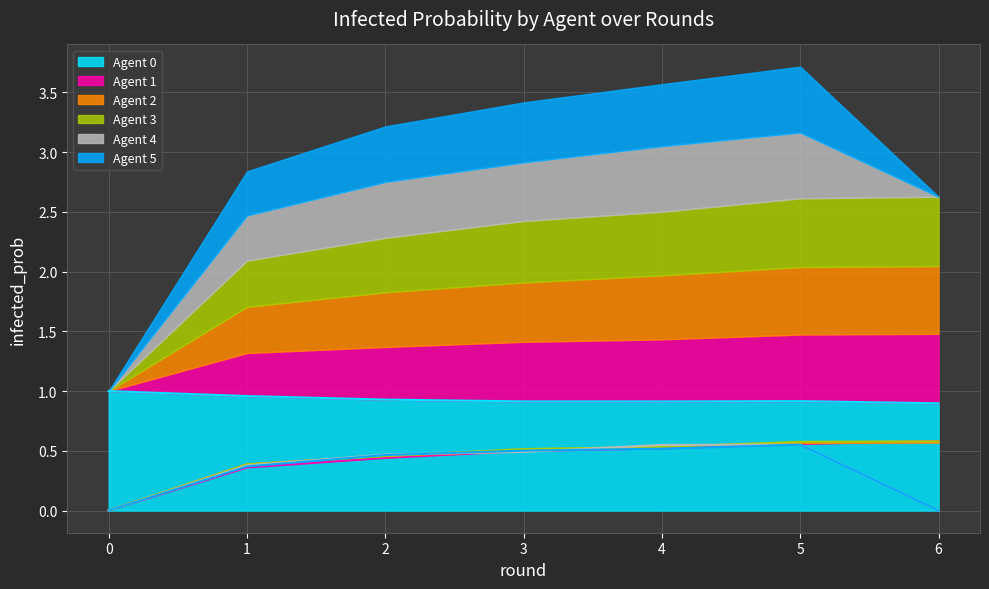

At 5, list the series in order from largest to smallest.

Agent 0, Agent 3, Agent 2, Agent 1, Agent 4, Agent 5